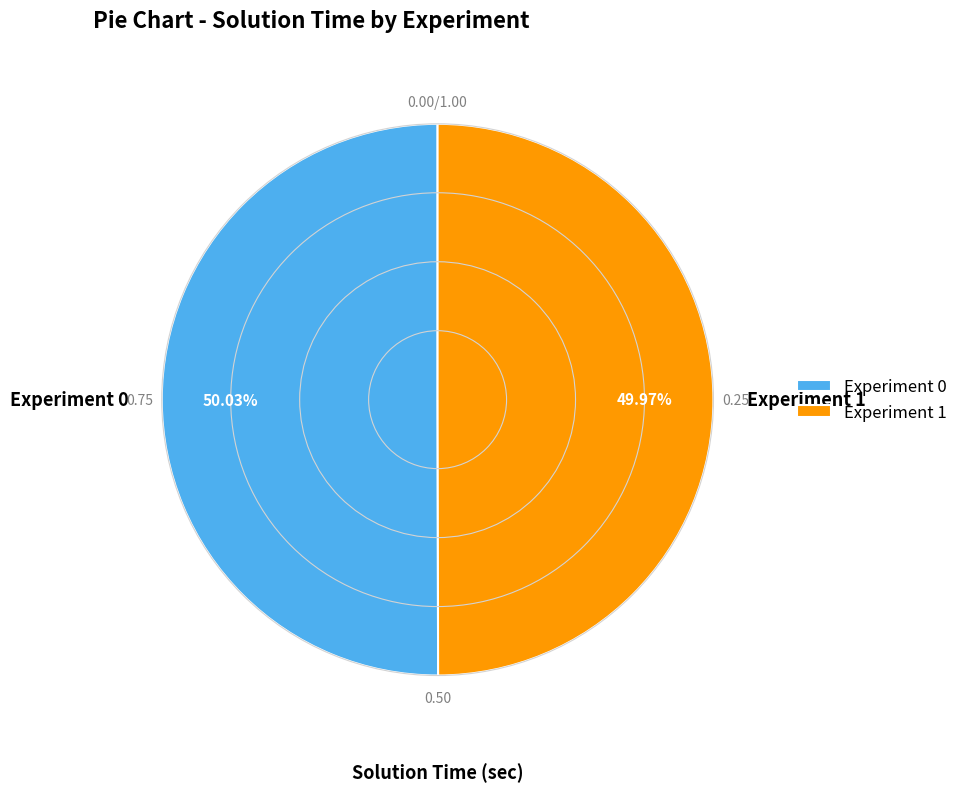

Count the number of slices in the pie.

2